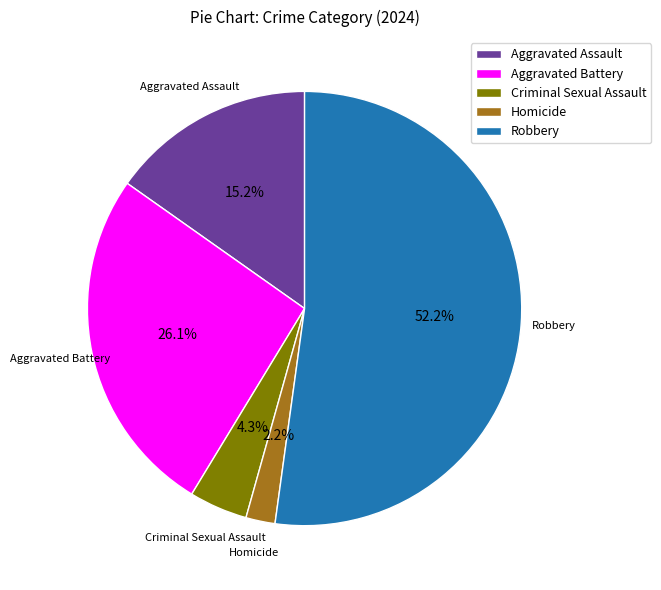

What percentage is the Aggravated Assault slice, to the nearest percent?

15%